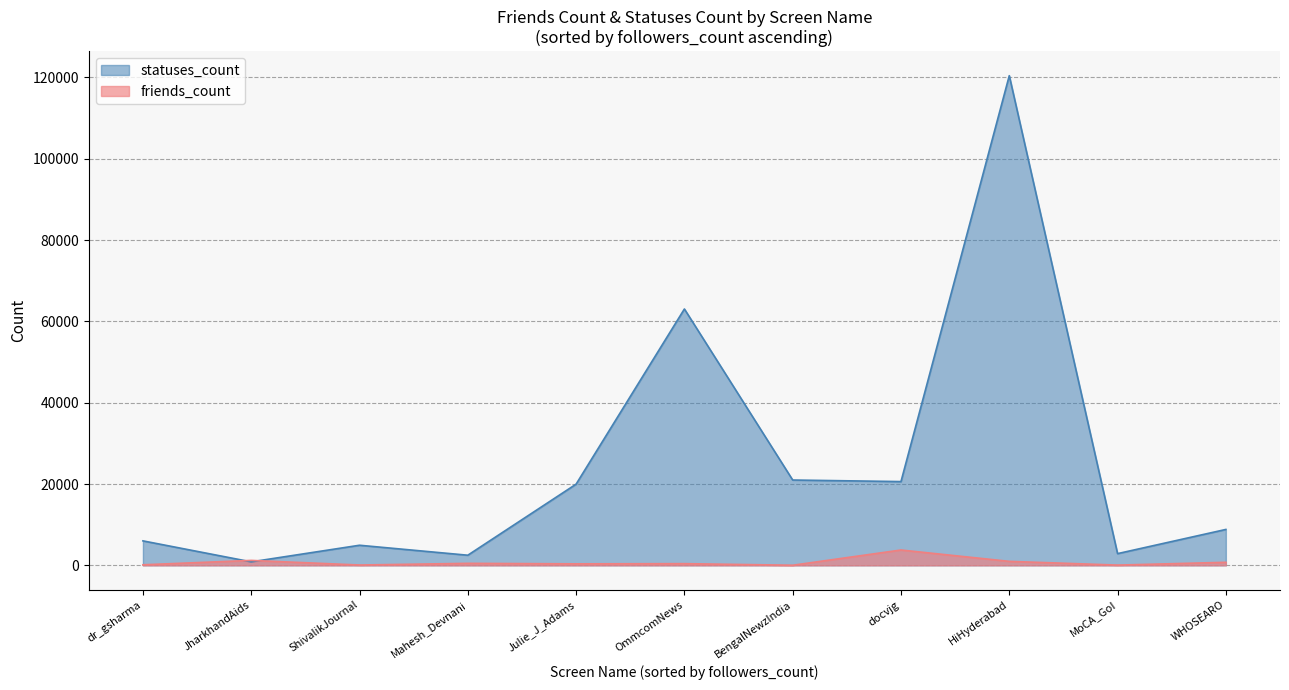

Is the value of friends_count at Julie_J_Adams greater than the value of statuses_count at BengalNewzIndia?

No